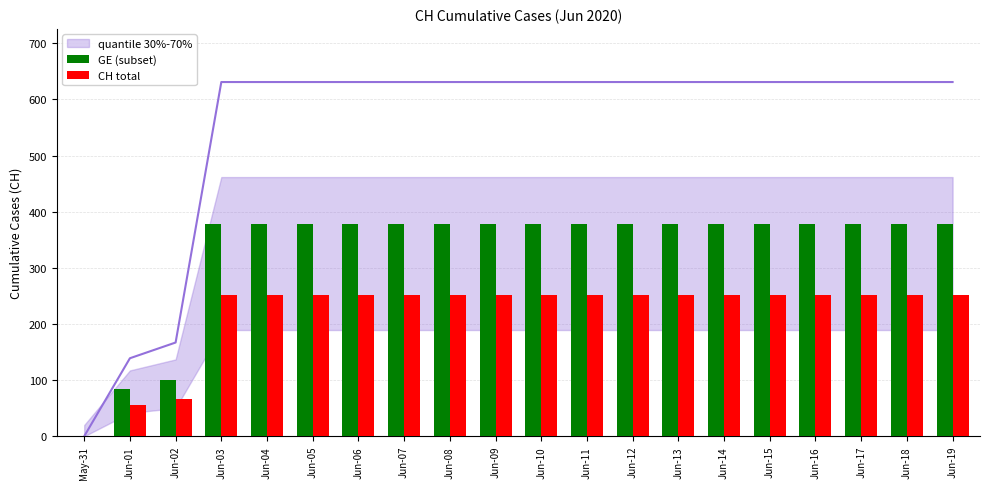

What is the label of the 6th bar from the right?

Jun-14